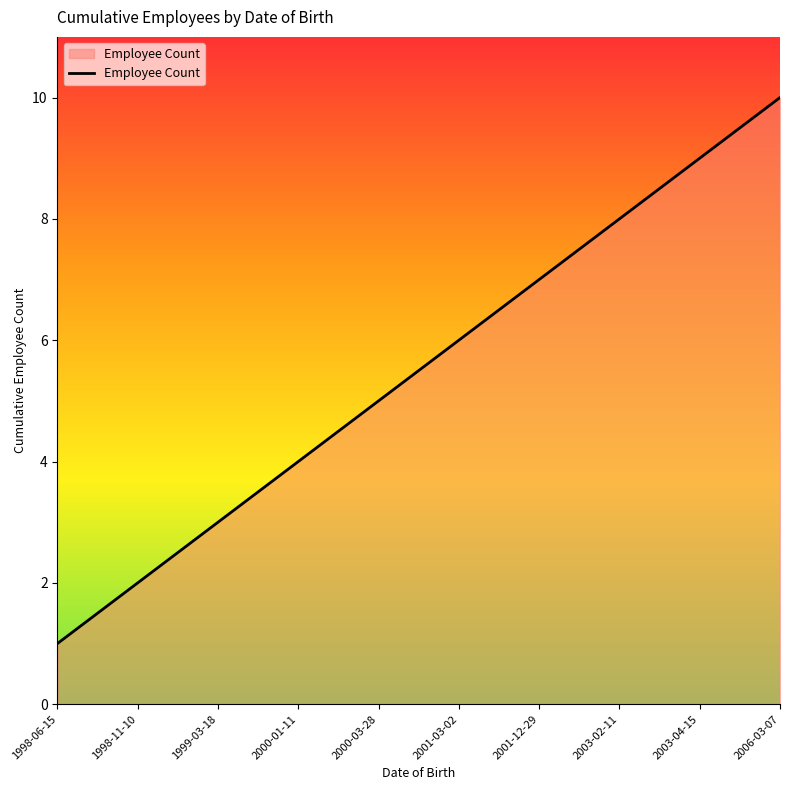

What value does the data have at 1999-03-18?

3